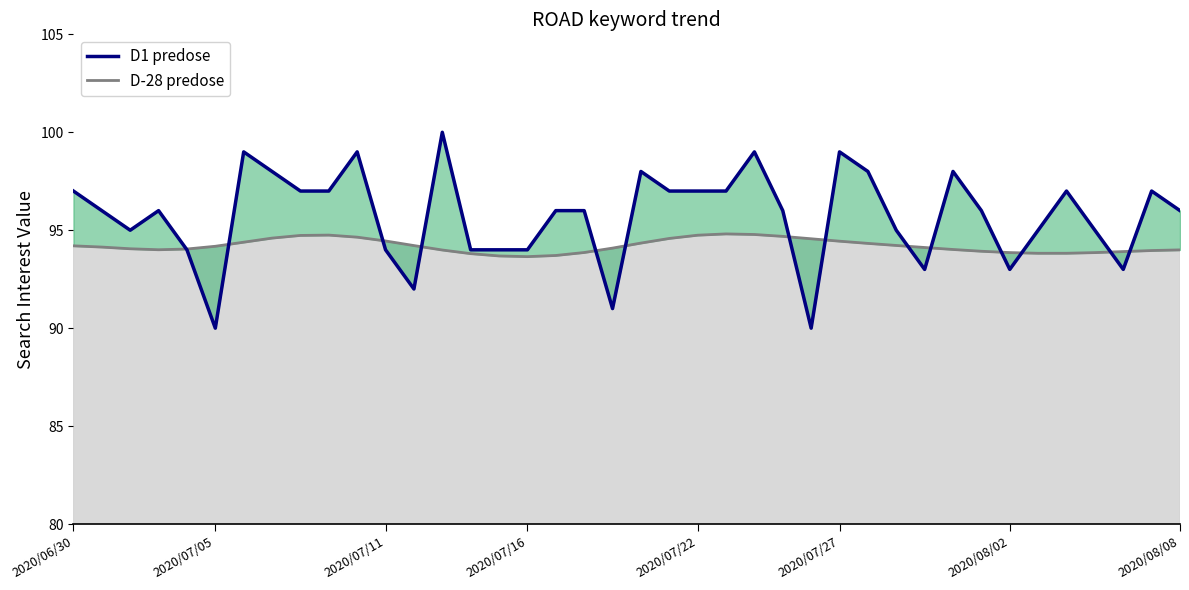

What is the label of the 40th point from the right?

2020/06/30